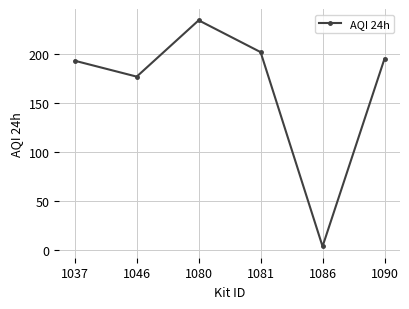

What is the value of the 5th point from the left?

3.2